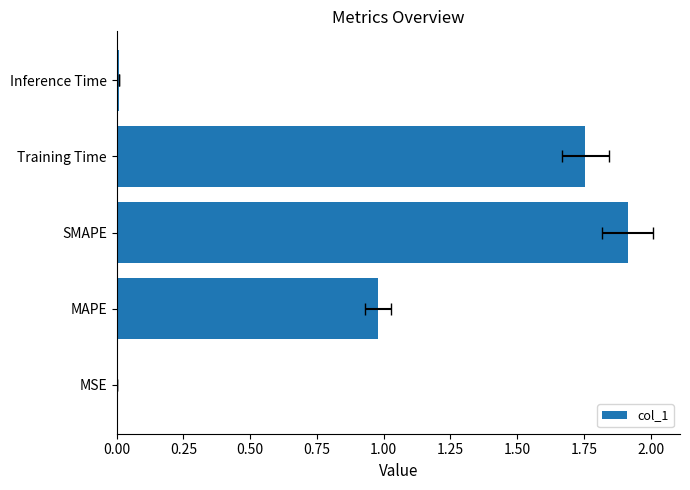

What is the difference between the maximum and second lowest values?

1.9